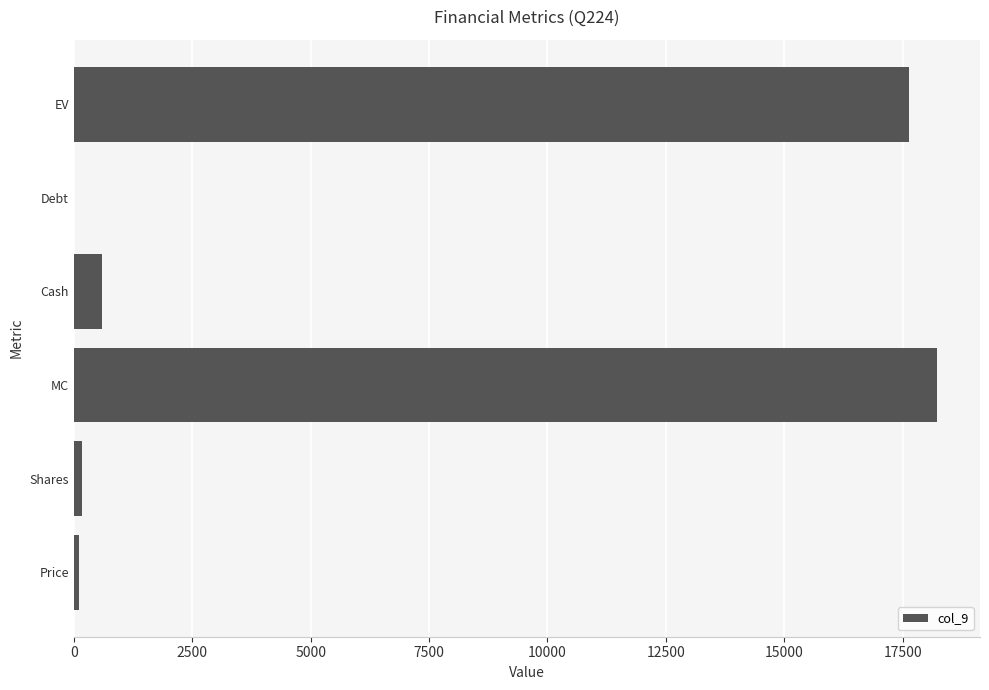

The chart shows a value of 5503.7 at Debt. True or false?

False